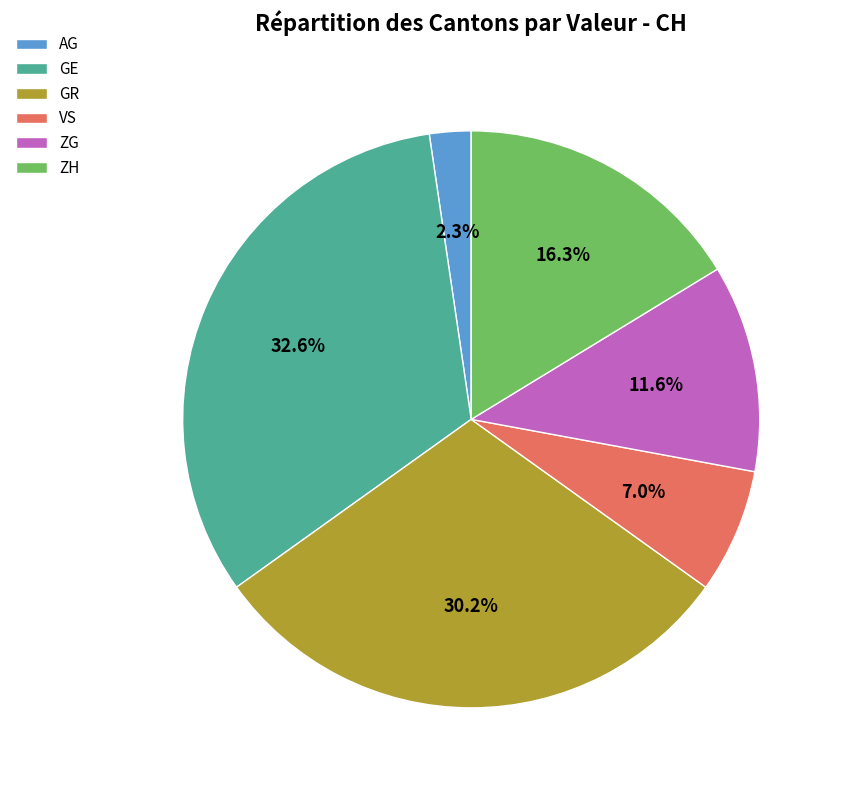

Which category has the smallest portion of the pie?

AG